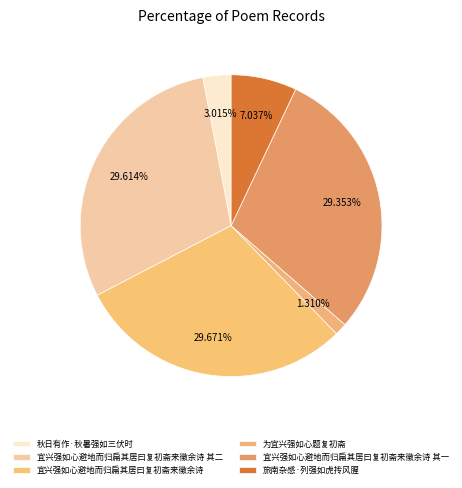

What percentage is the 旅南杂感·列强如虎抟风腥 slice, to the nearest percent?

7%